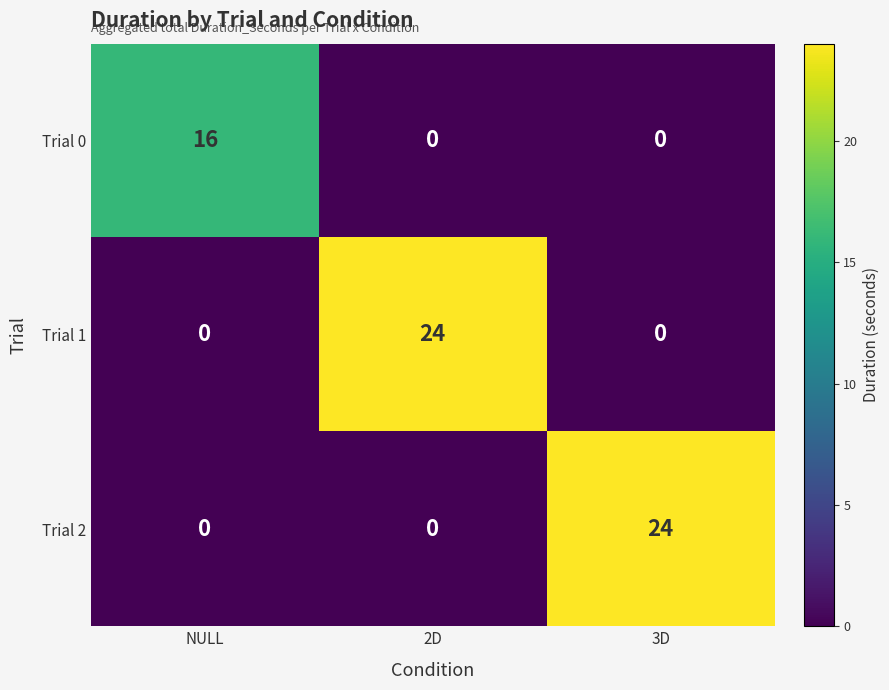

What is the difference between the maximum and second lowest values in the Trial 1 series?

24